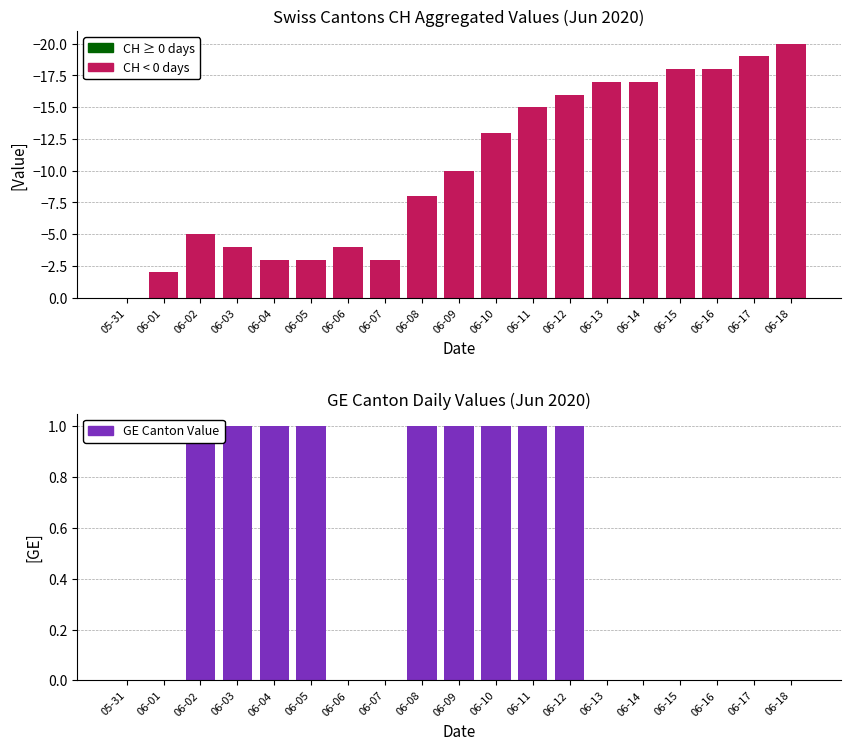

Which label corresponds to the largest value in the chart?

06-02